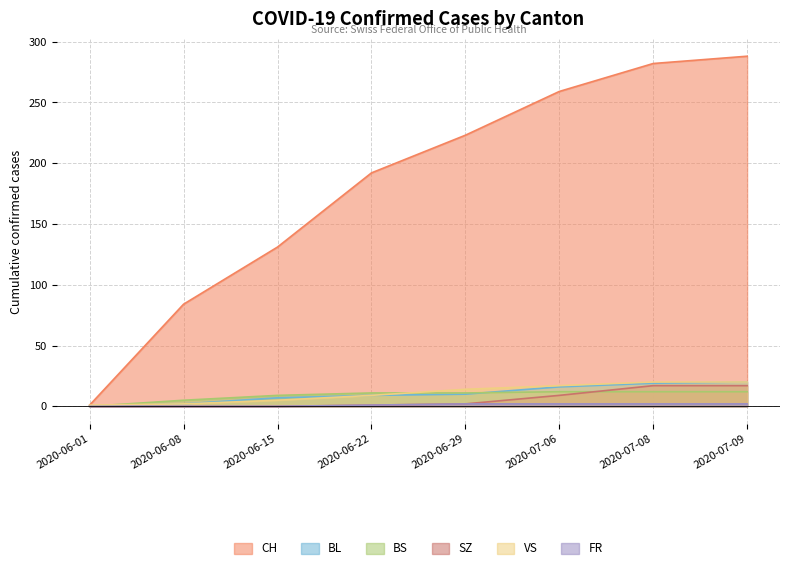

What is the maximum value shown in the chart?

288